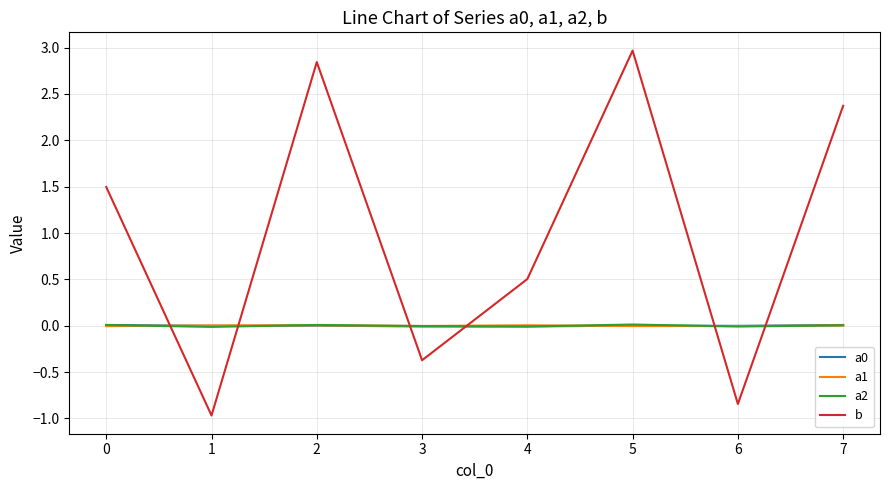

At which category does the chart reach its peak across all series?

5